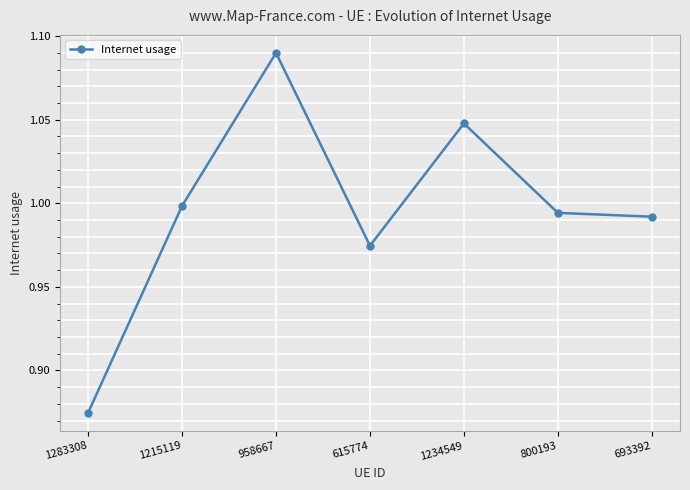

Which category has the highest value across all series?

958667